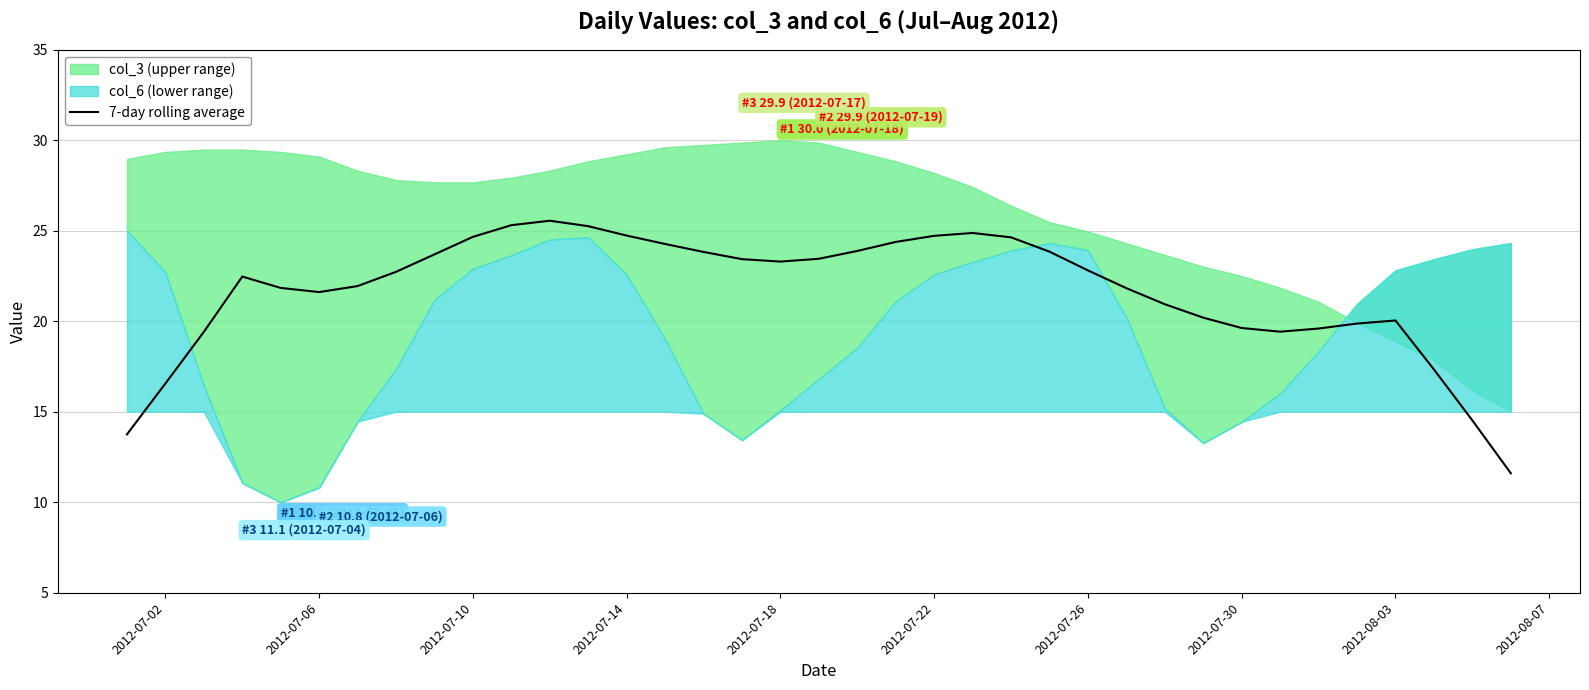

What is the minimum value for 7-day rolling average?

11.6